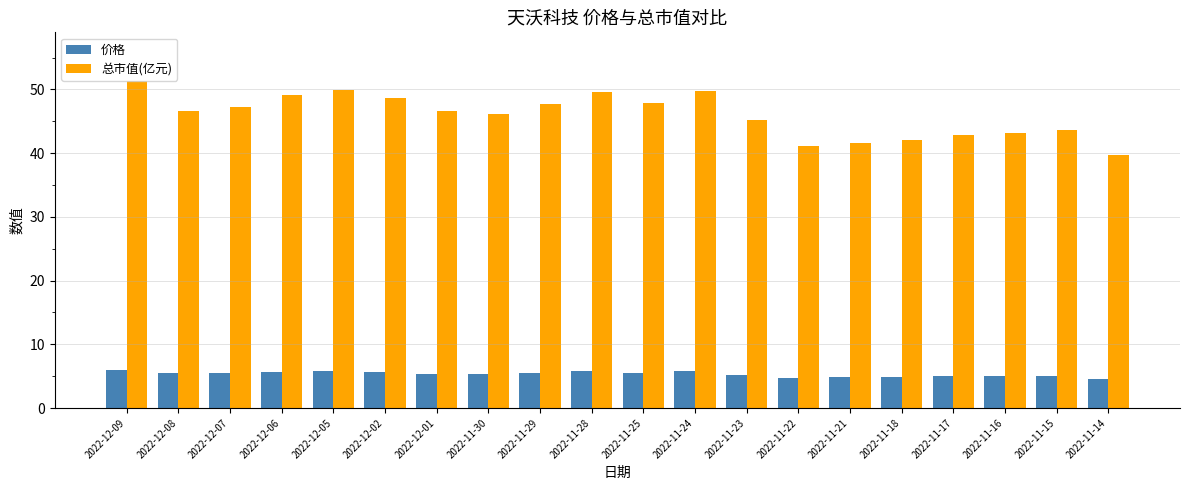

What value does the 总市值(亿元) series have at 2022-11-14?

39.7